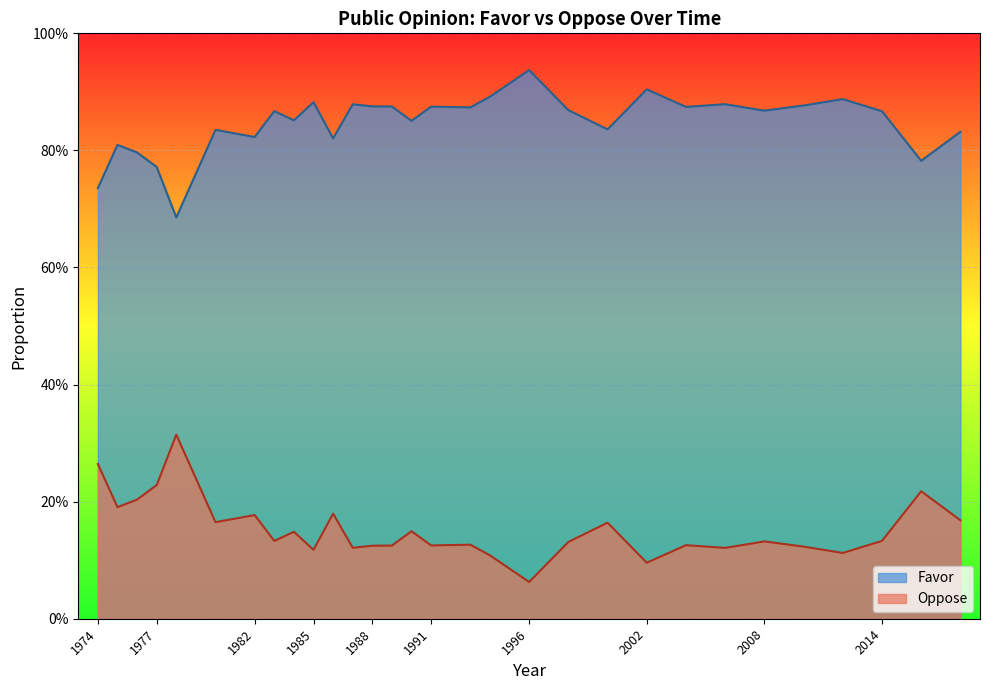

Count the number of categories in the chart.

30